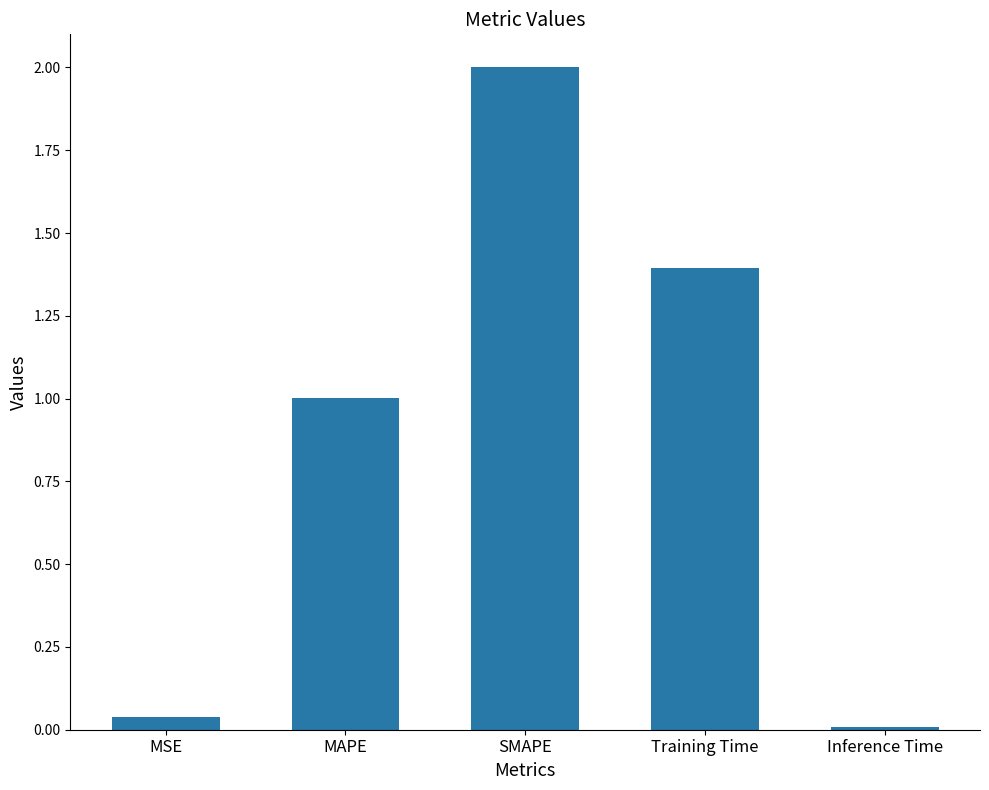

What is the approximate value at MAPE?

1.0